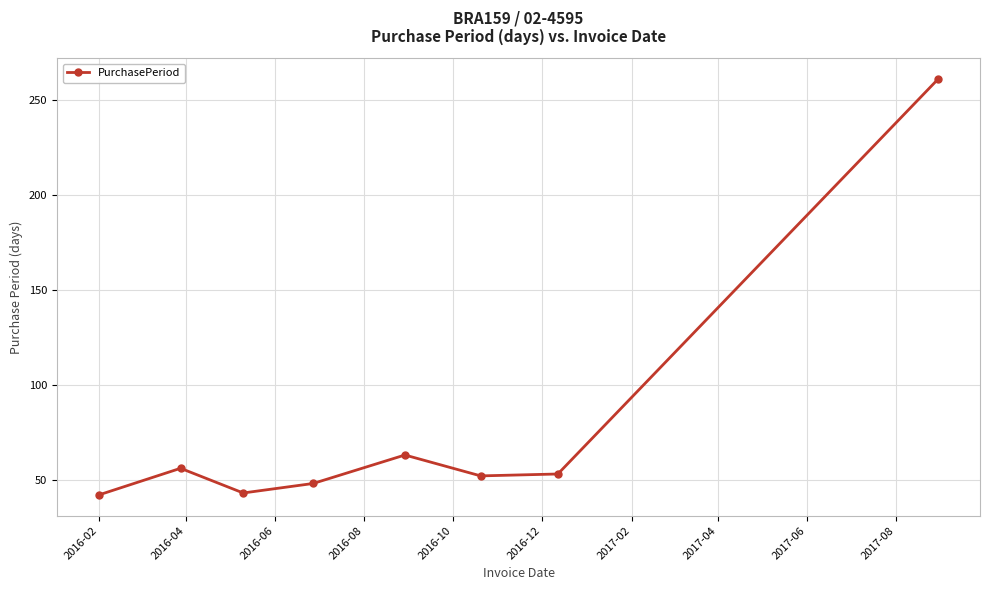

What is the value of the 7th point from the left?

53